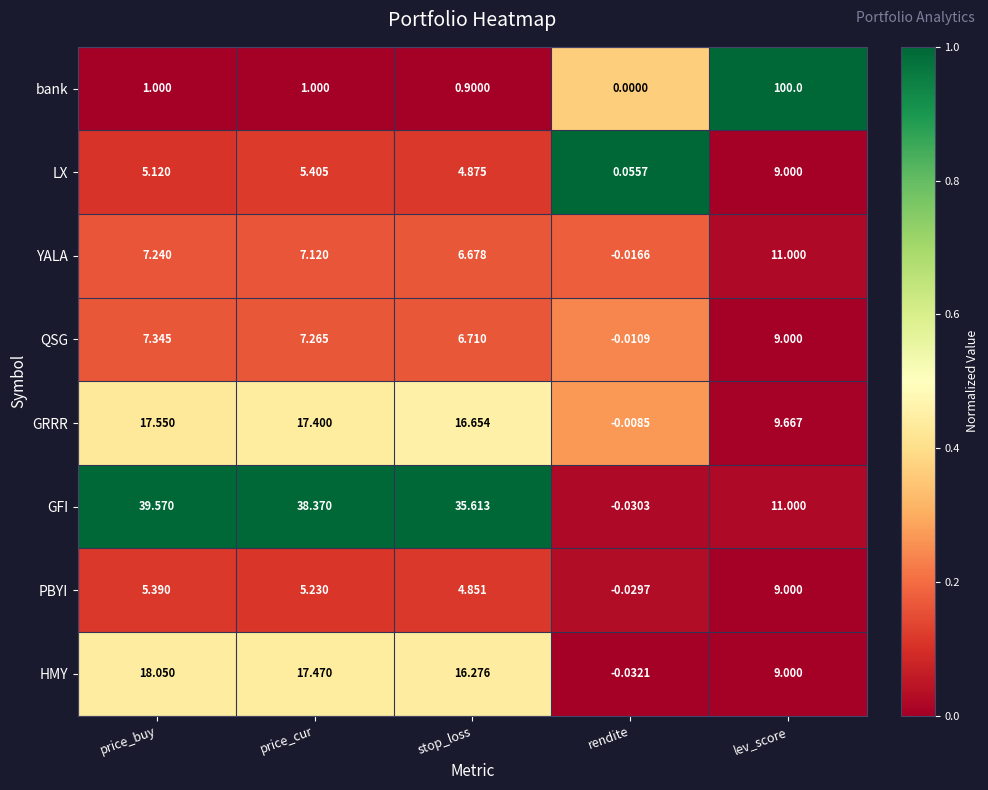

Which series has the largest total across all categories?

GFI